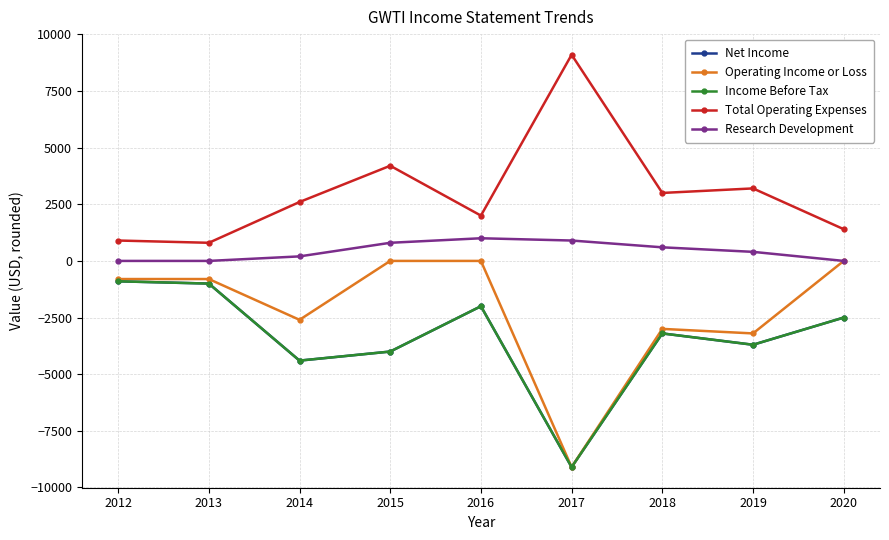

What is the greatest value displayed?

9100